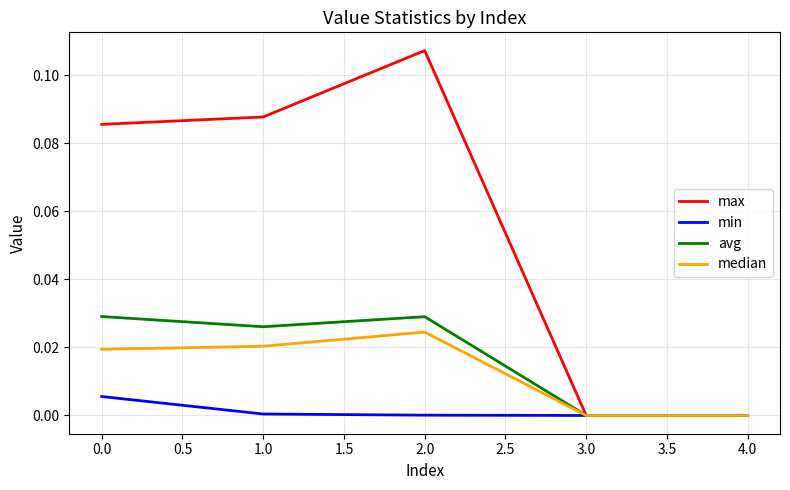

What position from the left is 4.0?

5